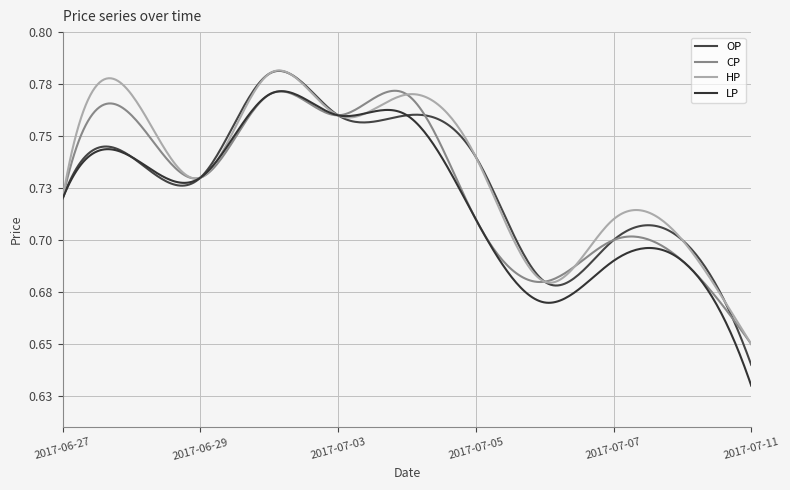

Is this an area chart (filled region under the line)?

No